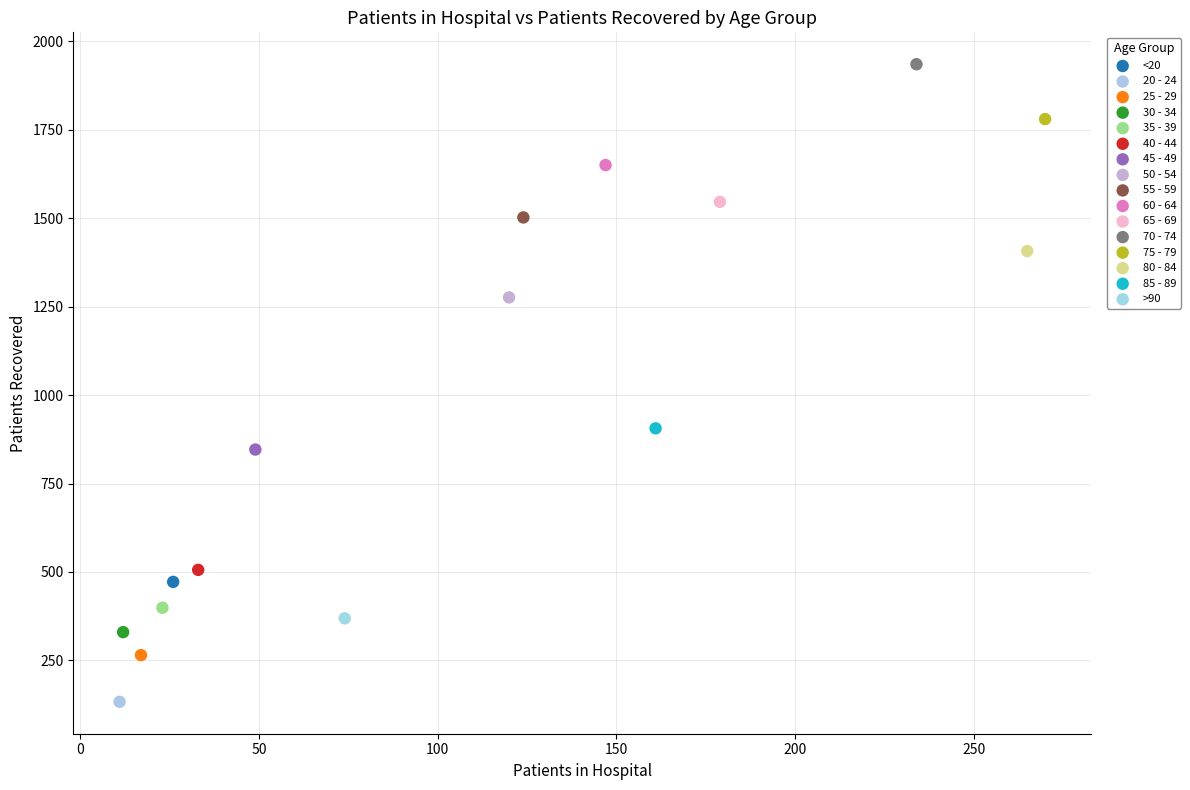

Which series reaches the minimum Y coordinate?

20 - 24